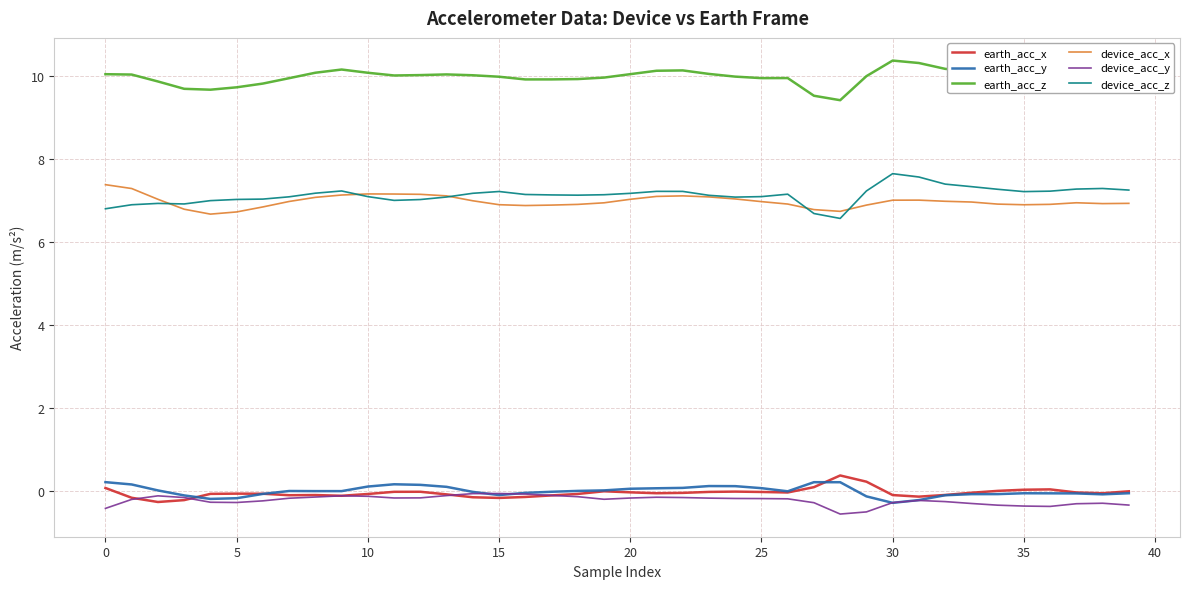

How many categories are shown in the chart?

40